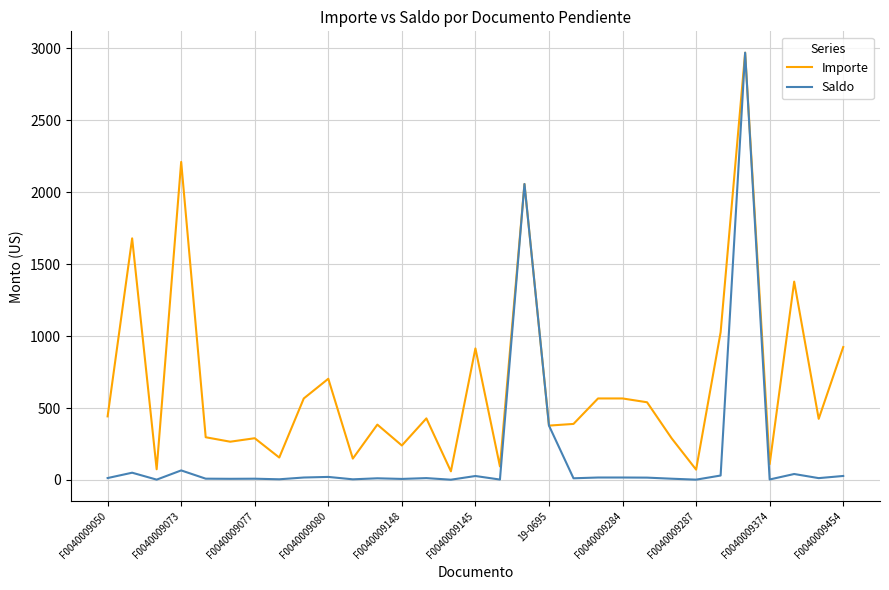

What is the maximum value shown in the chart?

2969.3